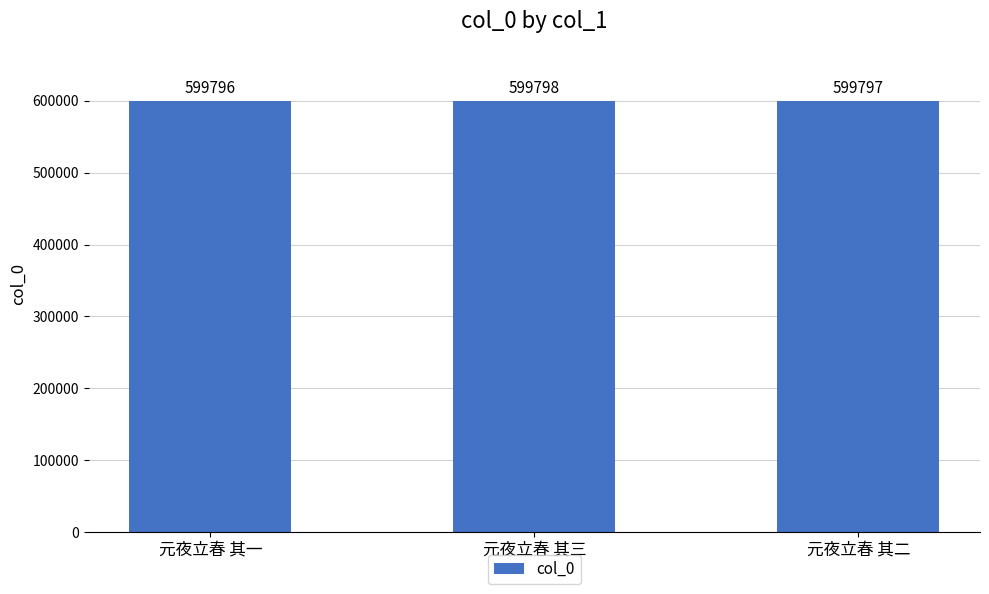

What is the smallest value displayed?

599796